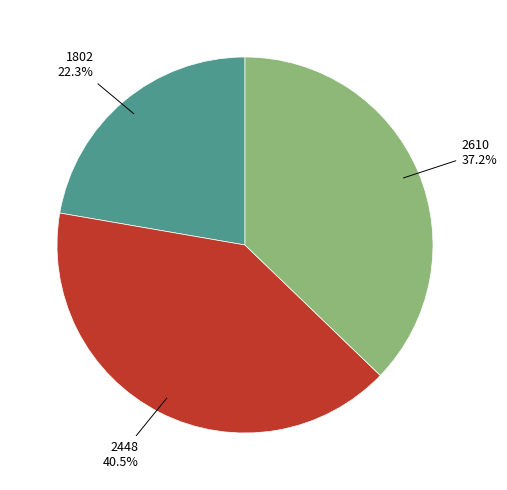

Which category has the smallest portion of the pie?

1802